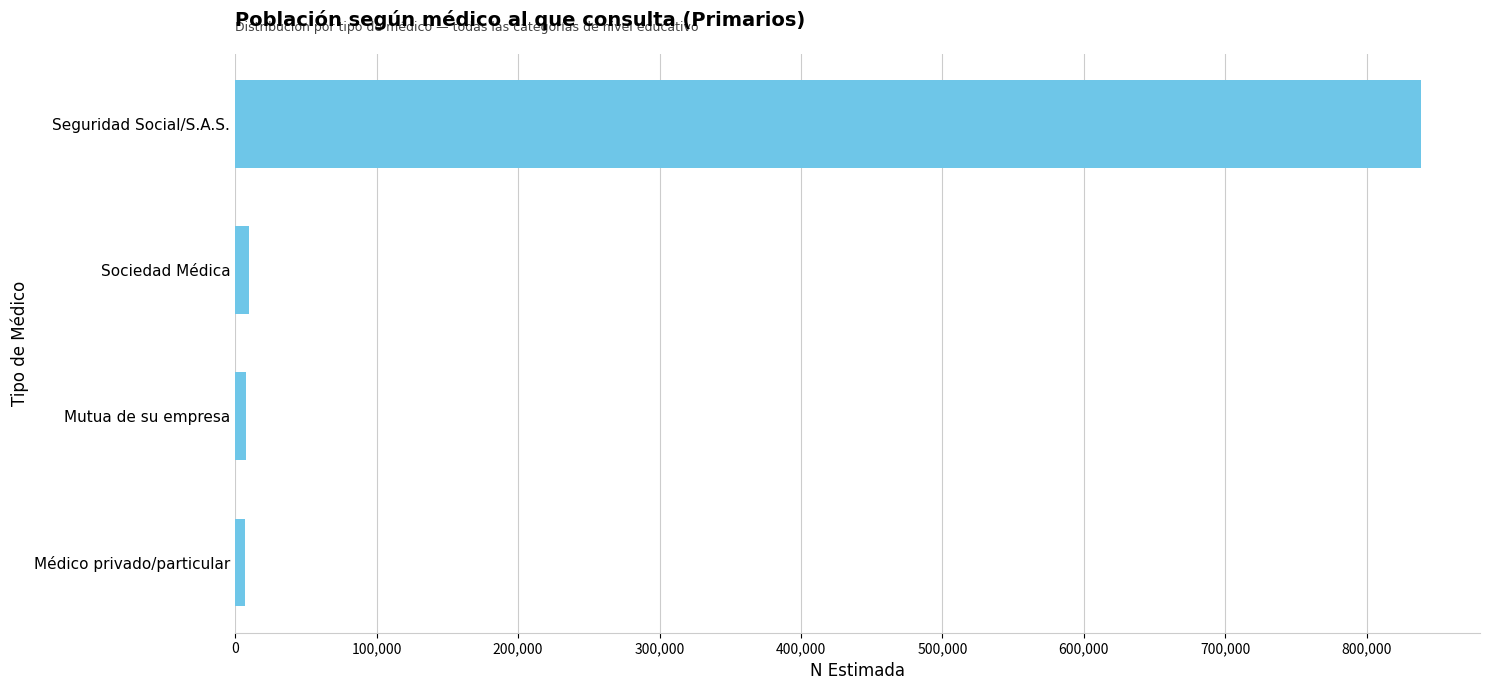

Is it true that the value at Seguridad Social/S.A.S. is 174386?

False